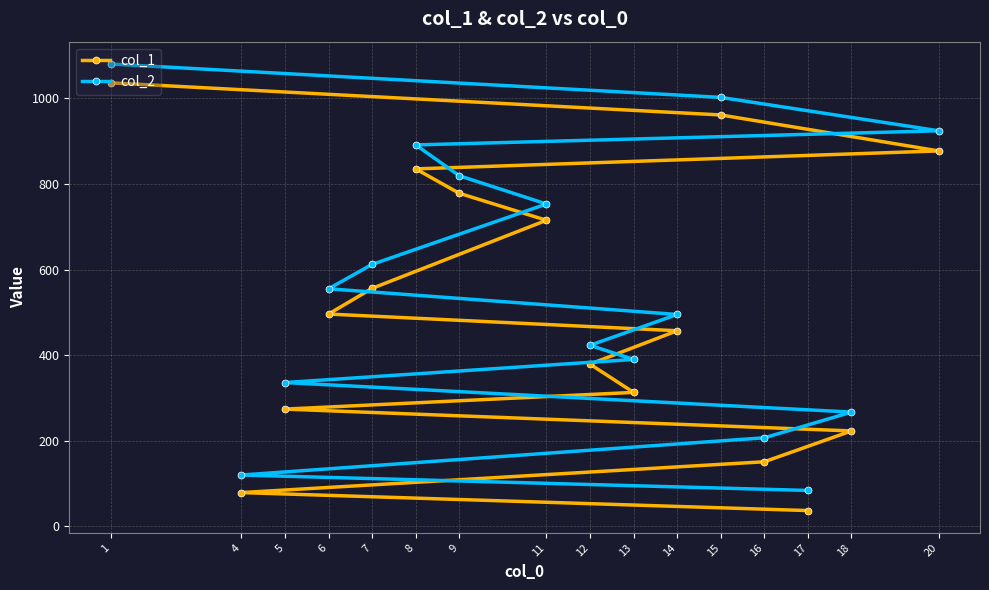

What is the difference between the second highest and second lowest values in the col_2 series?

882